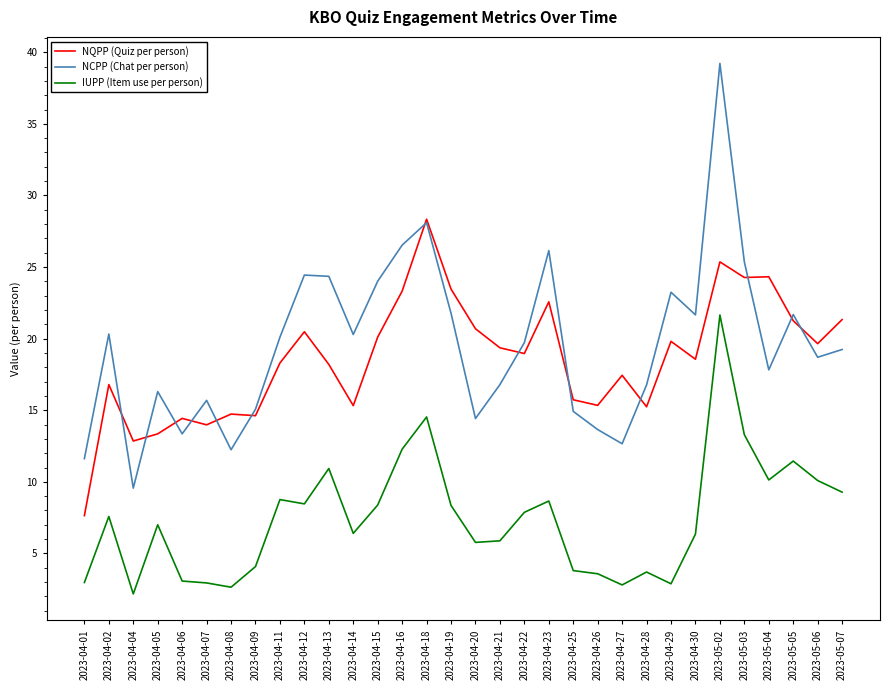

At which label does IUPP (Item use per person) reach its peak?

2023-05-02